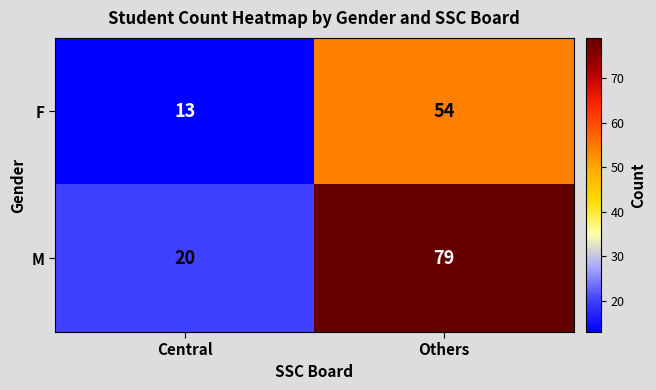

Rank the series at Others from lowest to highest value.

F, M